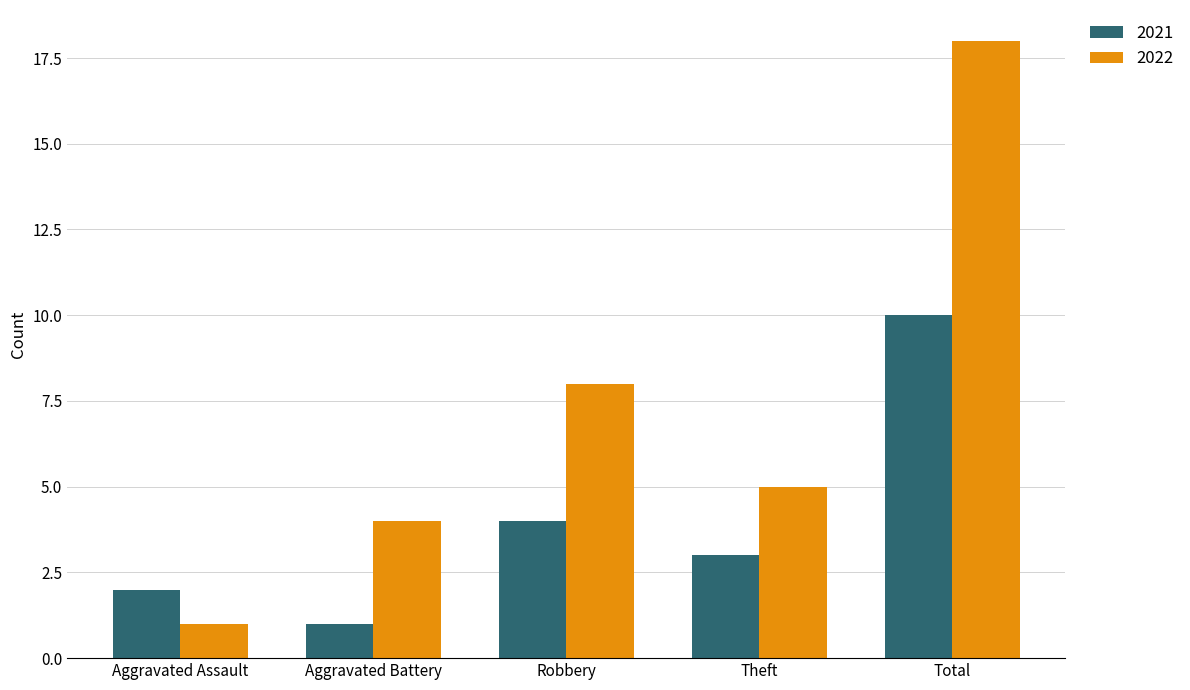

Is it true that 2022 equals 4 at Aggravated Battery?

True